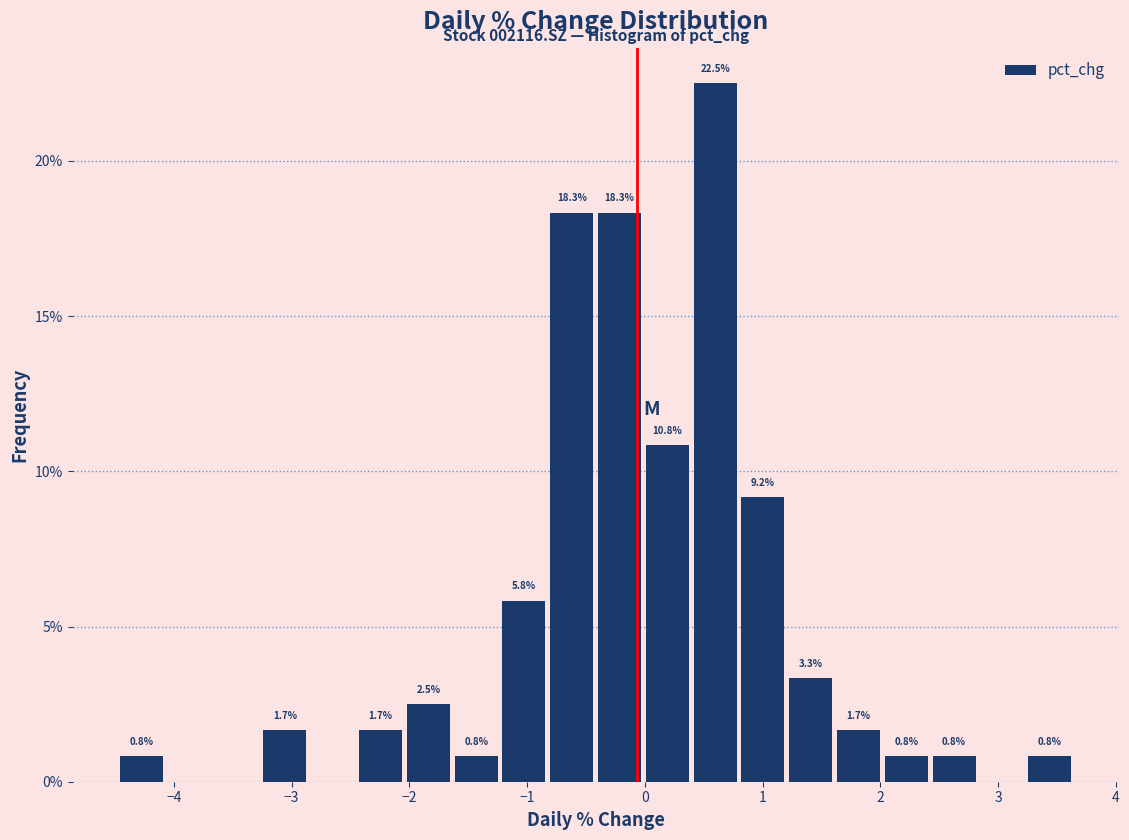

Which range on the x-axis has the tallest bar?

0.4 to 0.8